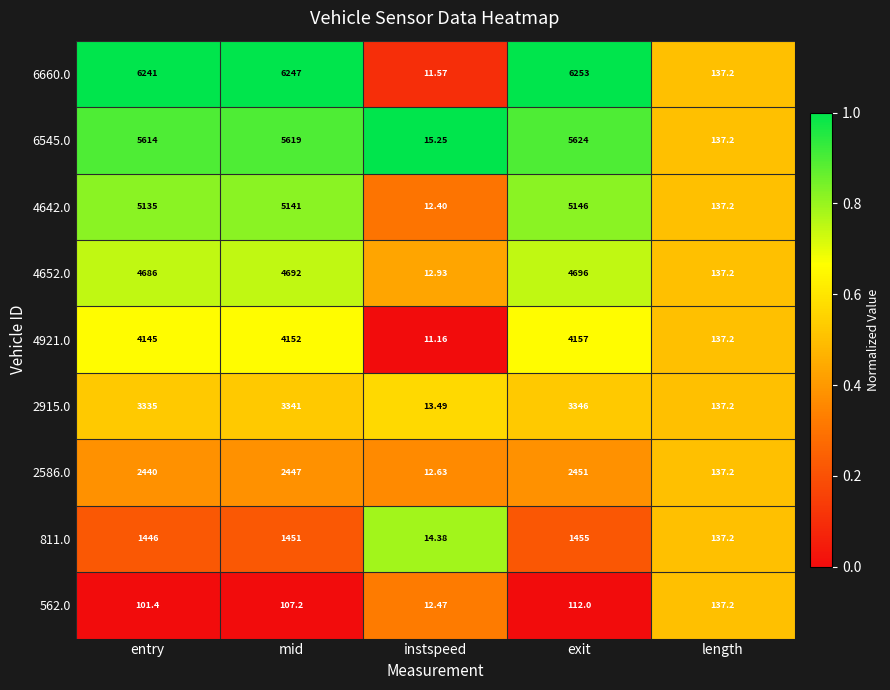

Is the value of 4652.0 at length greater than the value of 2586.0 at exit?

No